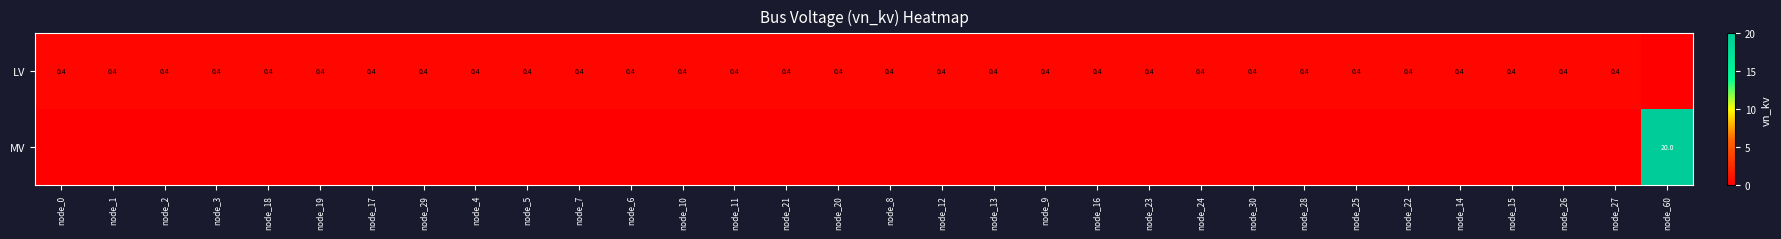

The value of LV at node_27 is 0.4. True or false?

True